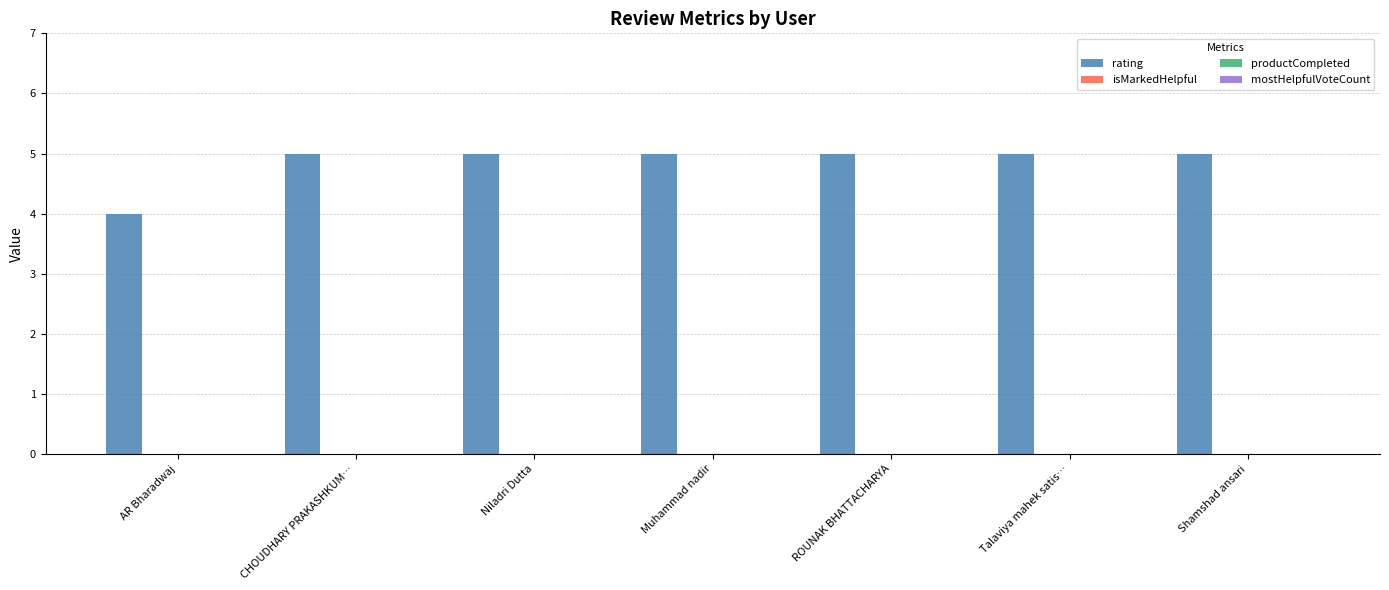

What is the average value?

5